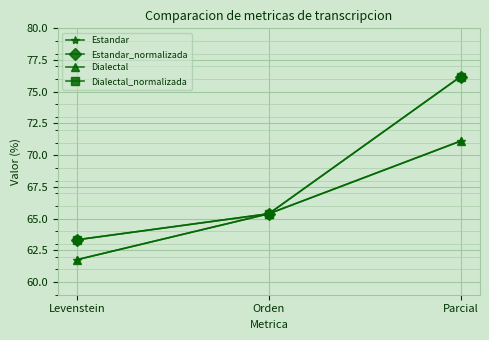

Reading left to right, transcribe all the data shown in this chart.

Estandar: 61.8	65.4	71.1
Estandar_normalizada: 63.3	65.4	76.2
Dialectal: 61.8	65.4	71.1
Dialectal_normalizada: 63.3	65.4	76.2